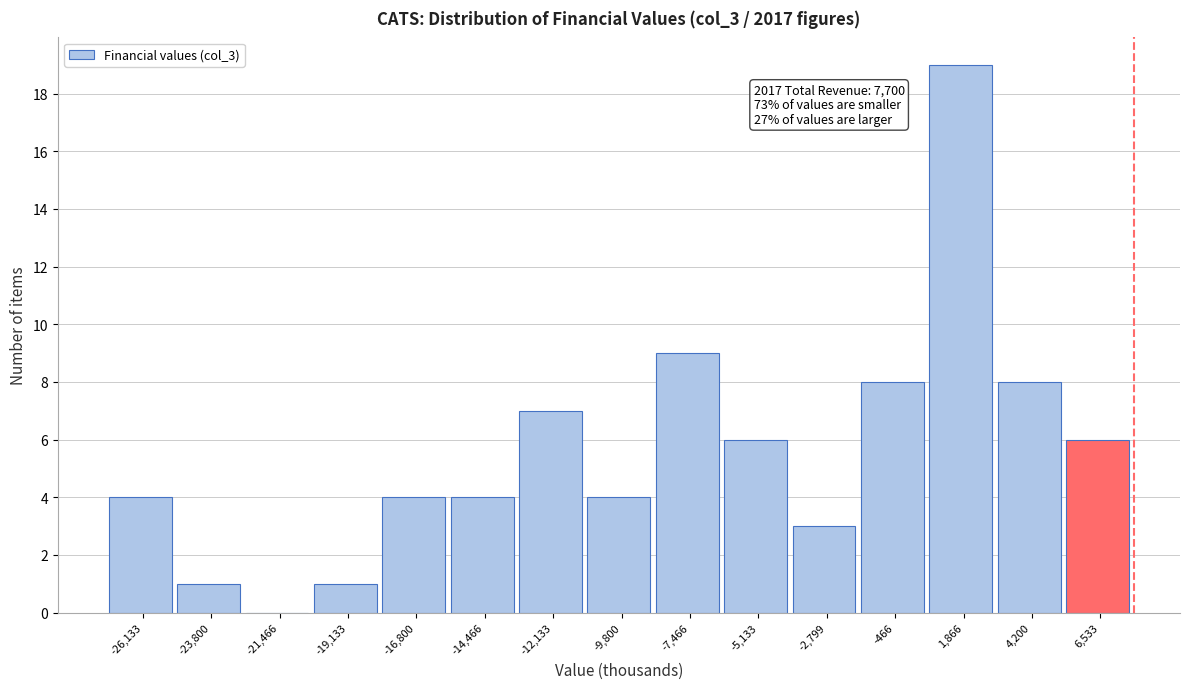

Over which range of the x-axis is the bar tallest?

500 to 3000